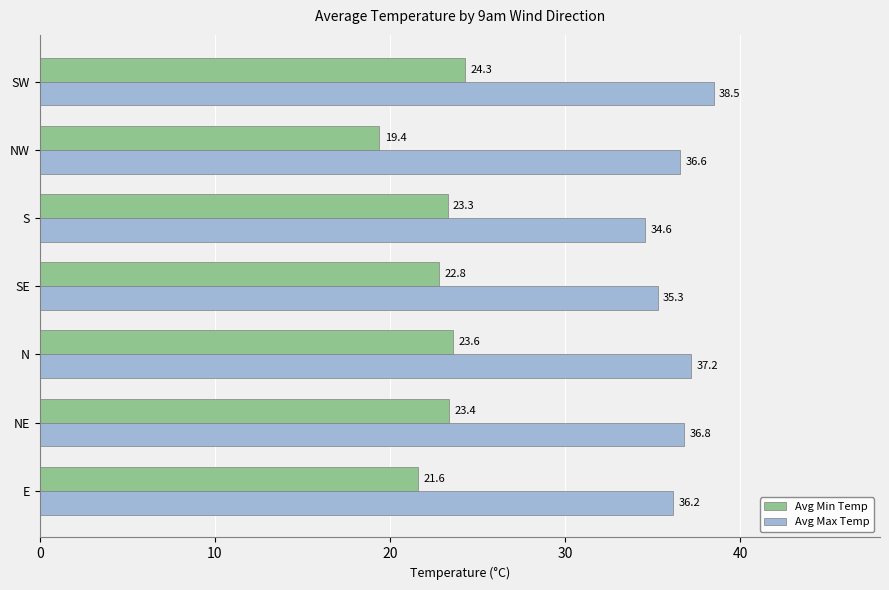

Where is Avg Min Temp nearest to the value 21?

E